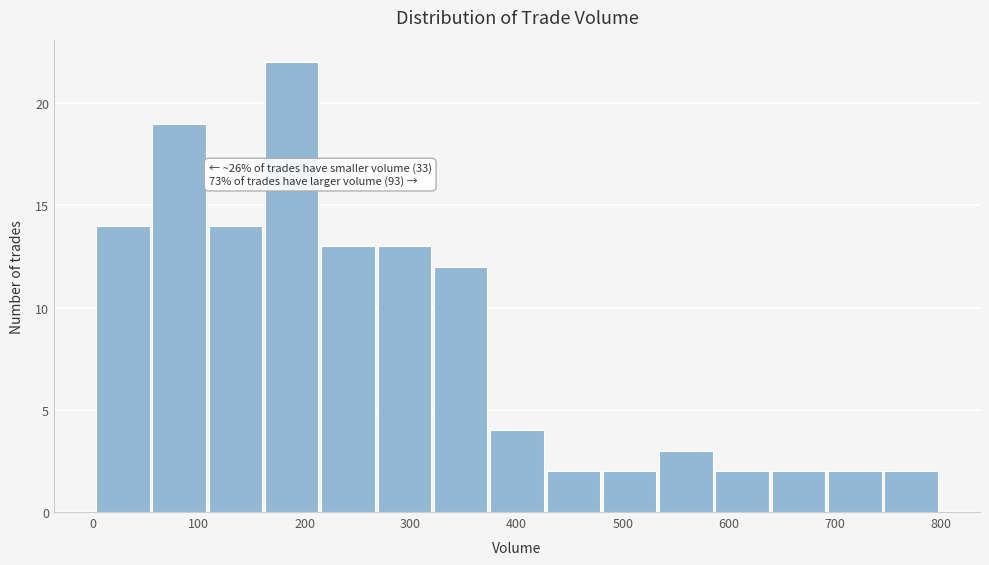

Over which range of the x-axis is the bar tallest?

160 to 220